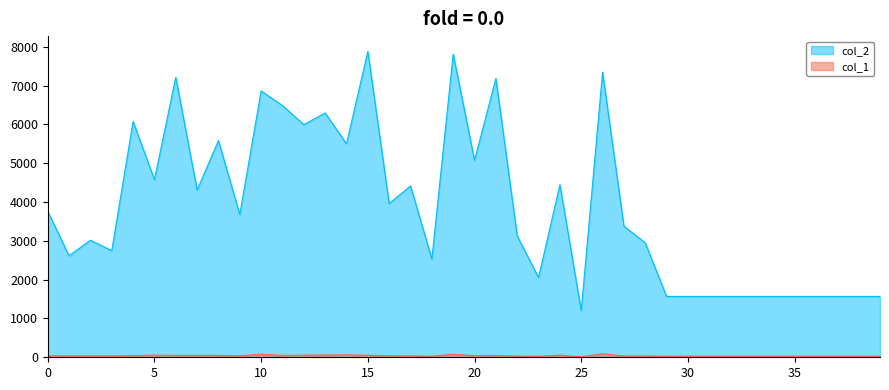

True or false: col_2 and col_1 cross at least once.

False